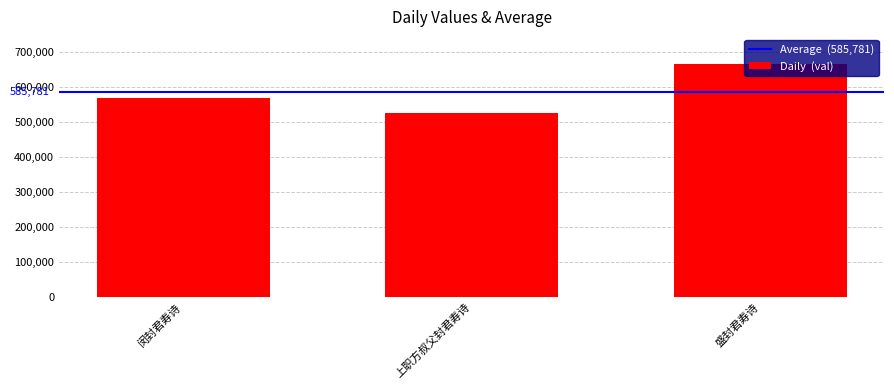

Reading left to right, list all the values displayed in this chart.

567408	525765	664170